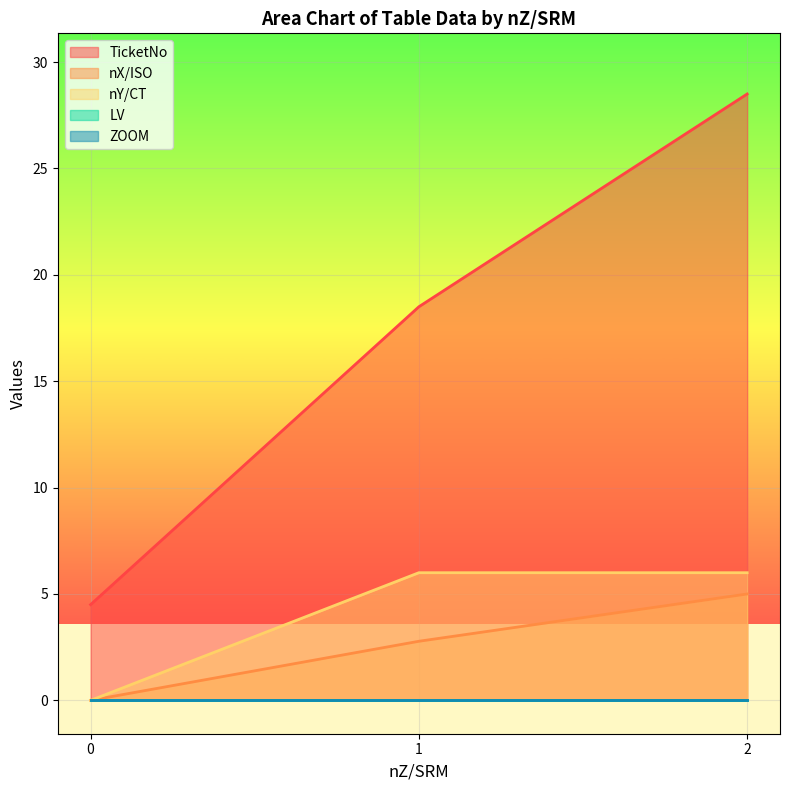

True or false: nX/ISO and LV intersect in this chart.

False